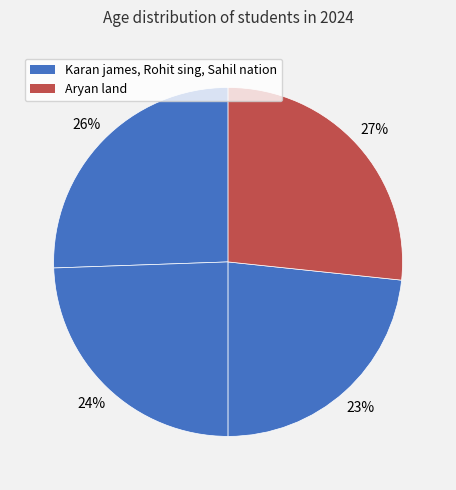

How many slices are in this pie chart?

4